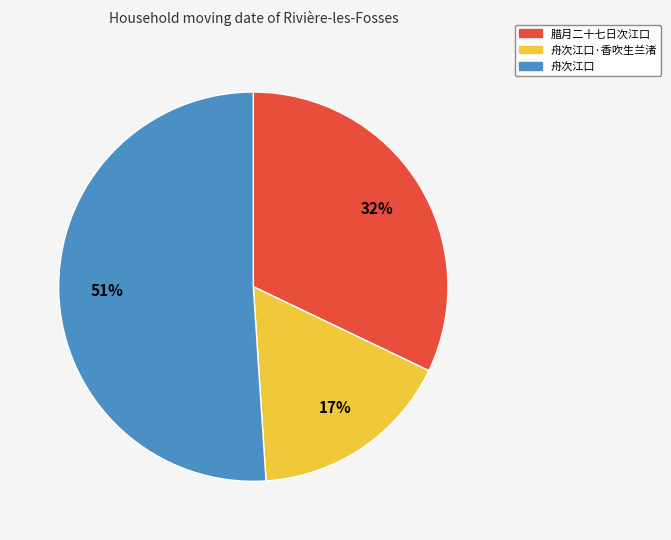

Rank the categories by value from highest to lowest.

舟次江口, 腊月二十七日次江口, 舟次江口·香吹生兰渚